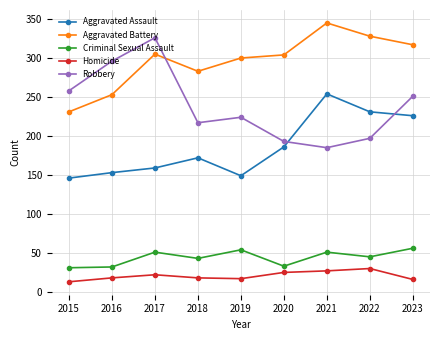

True or false: Criminal Sexual Assault has a value of 54 at 2019.

True